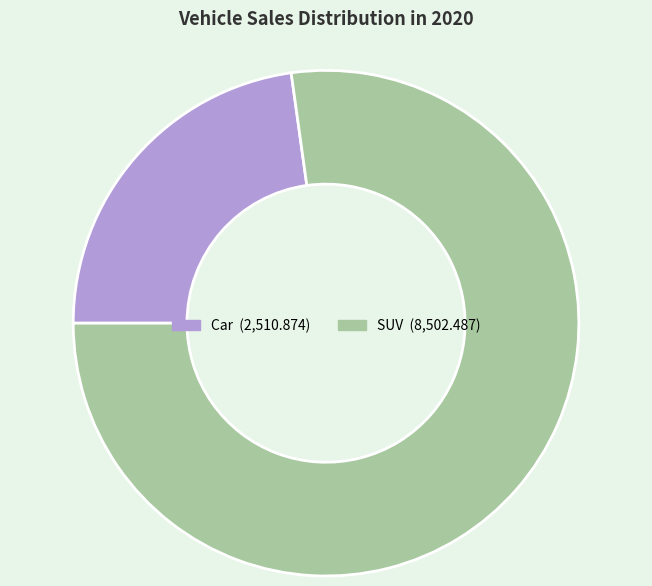

How many segments does this pie chart have?

2